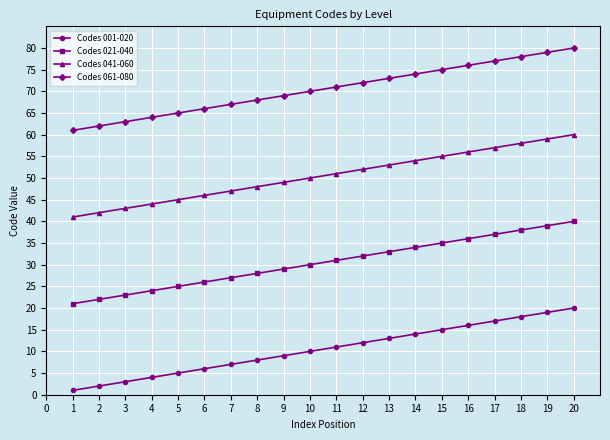

How many categories are shown in the chart?

20